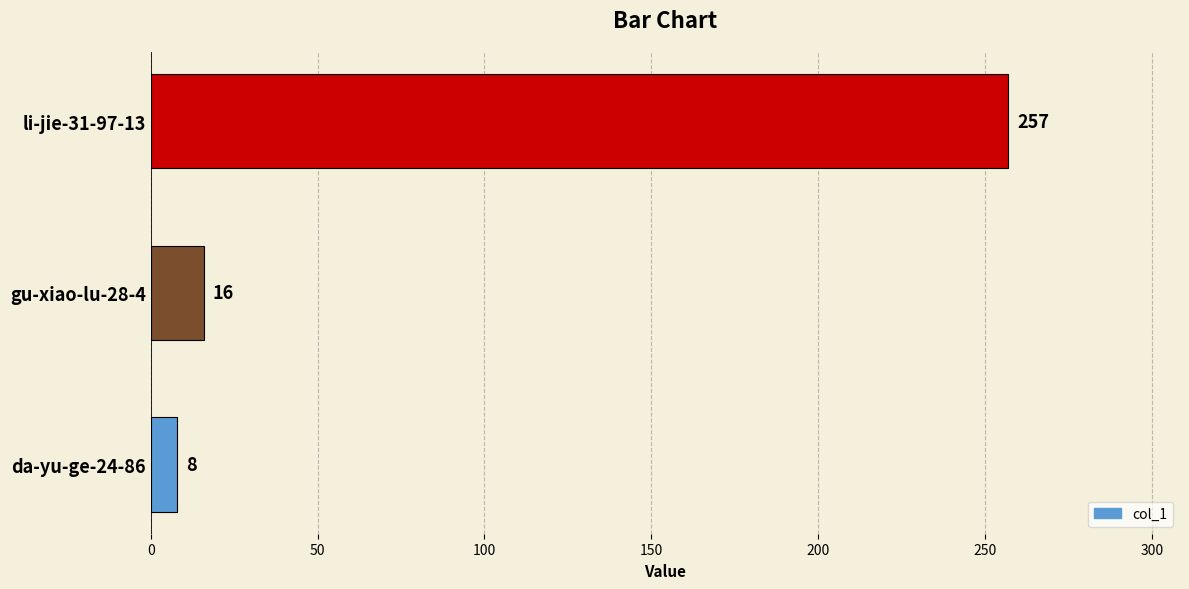

How many distinct data groups are displayed?

1